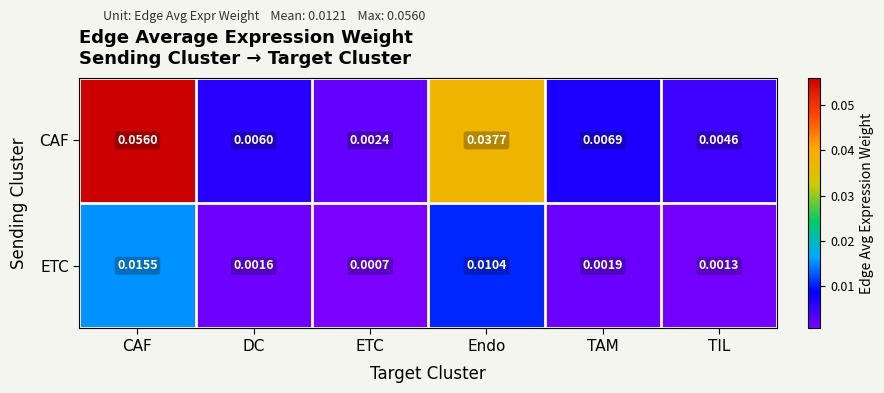

Which series has the largest total across all categories?

CAF